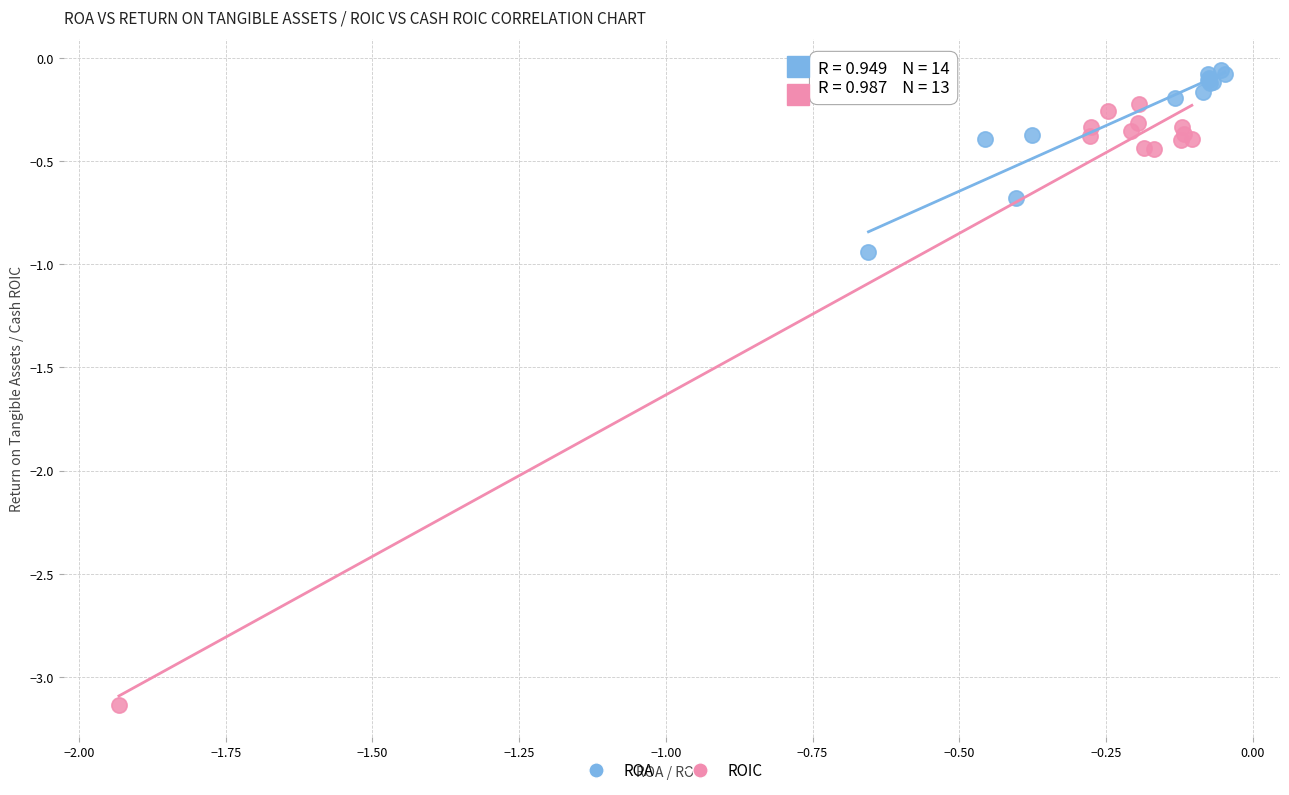

Which series has the largest Y range (max minus min)?

ROIC